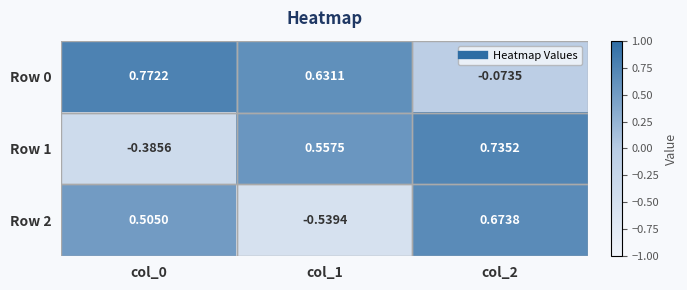

How many series are shown in this chart?

3